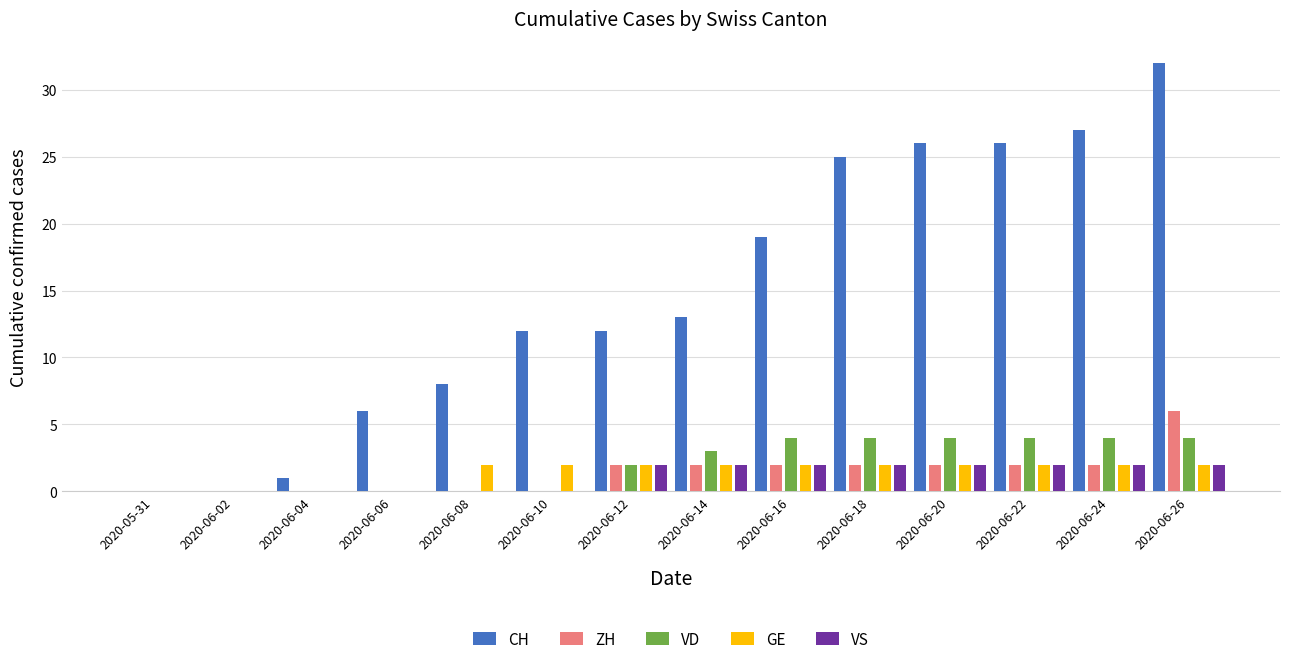

Between 2020-06-06 and 2020-06-10, which series saw the biggest shift?

CH